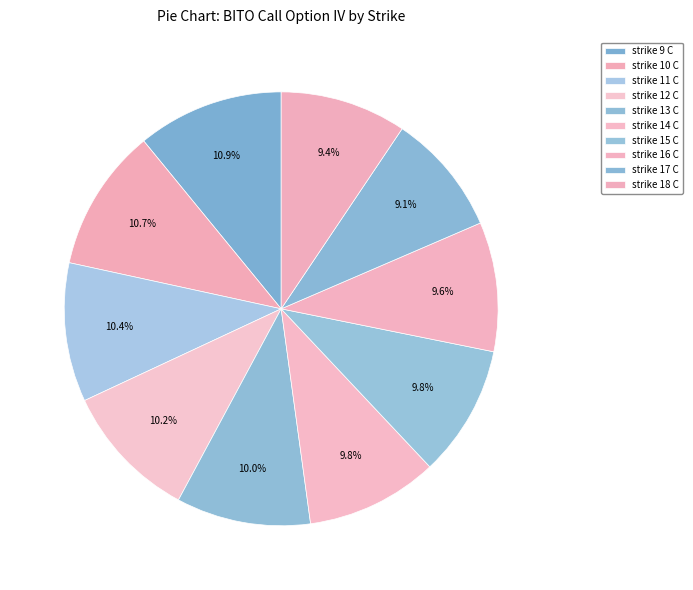

How many segments does this pie chart have?

10